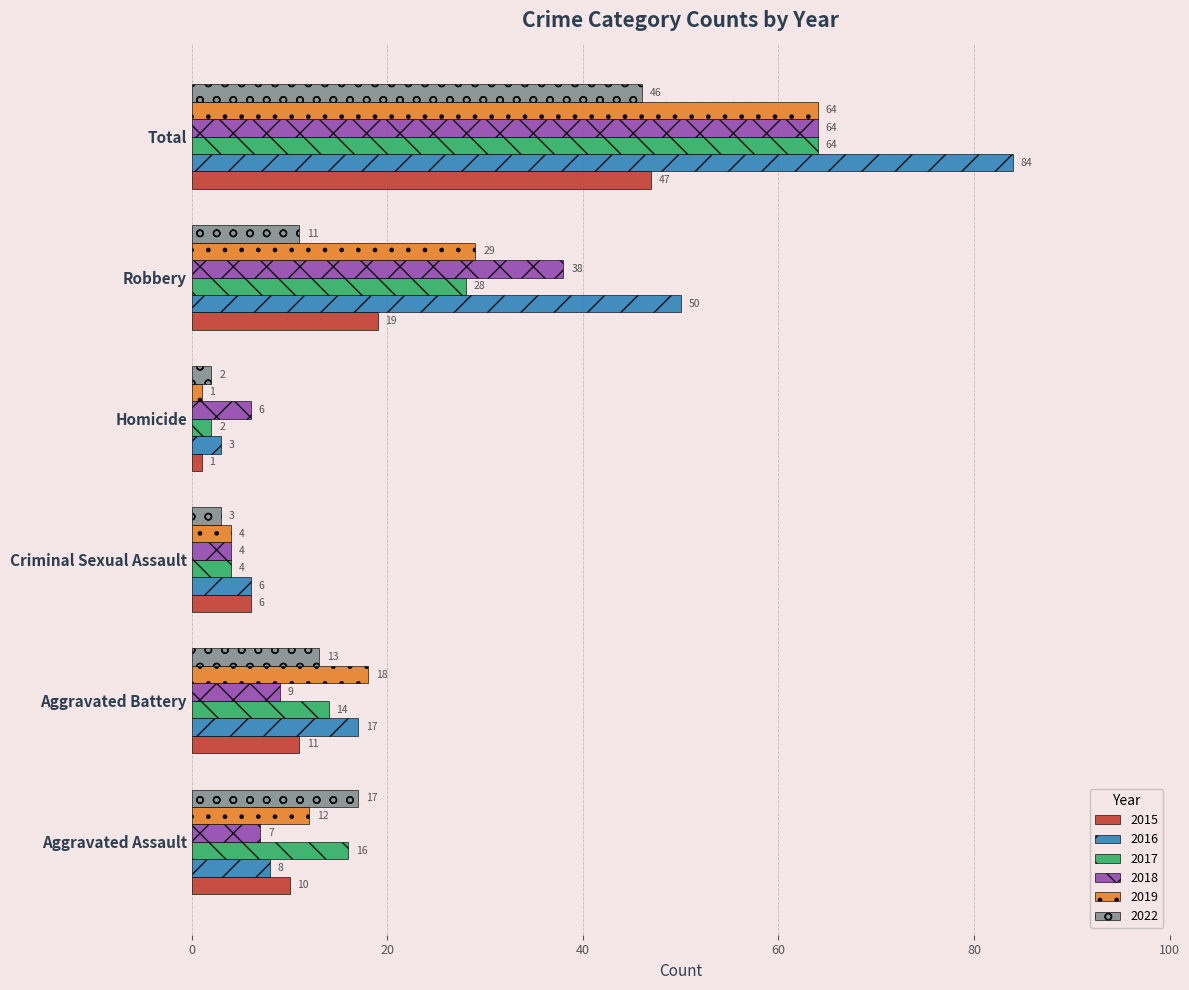

List the labels in order of 2019 value, smallest first.

Homicide, Criminal Sexual Assault, Aggravated Assault, Aggravated Battery, Robbery, Total